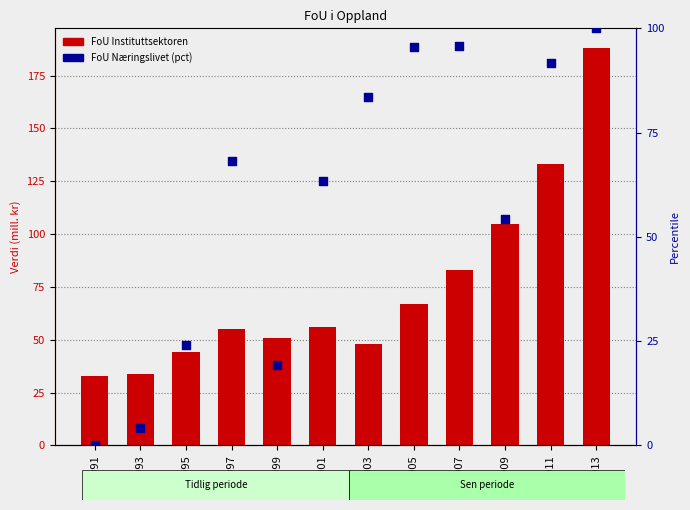

What is the total value across all series at 2007?

178.8